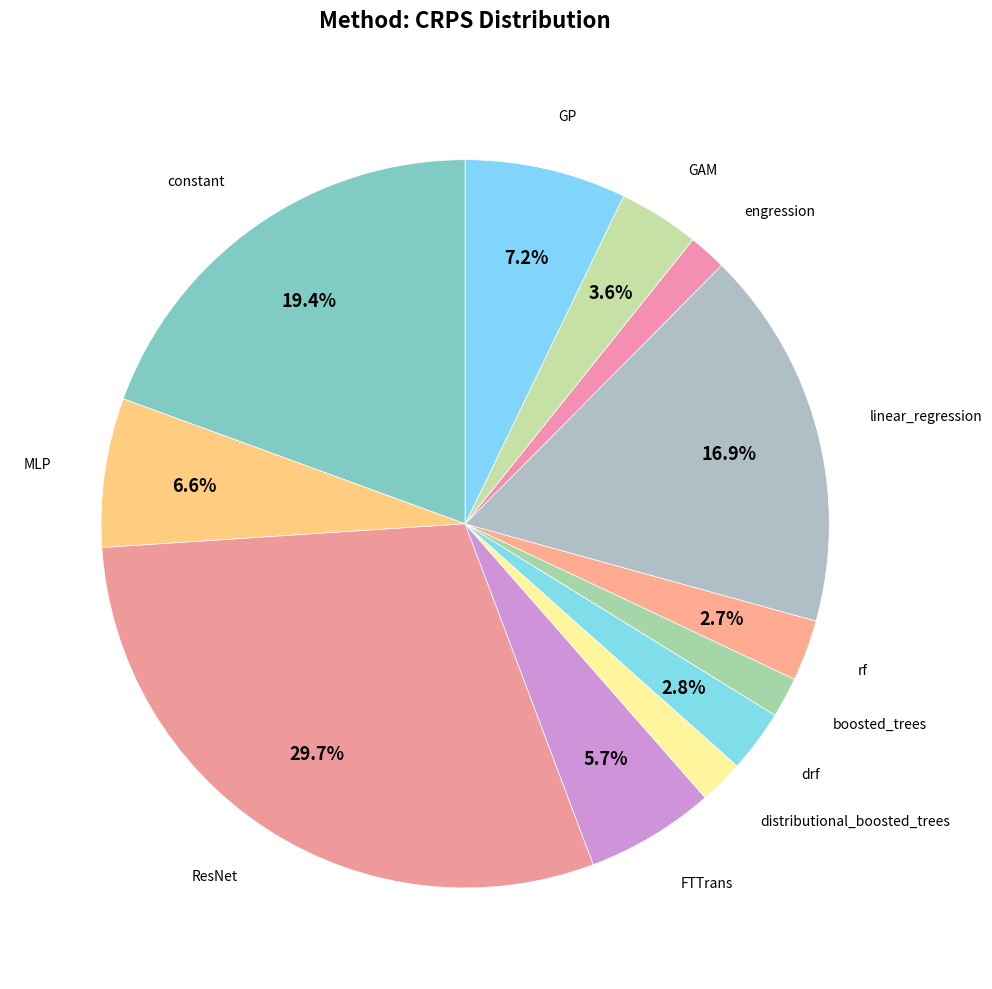

Count the number of slices in the pie.

12